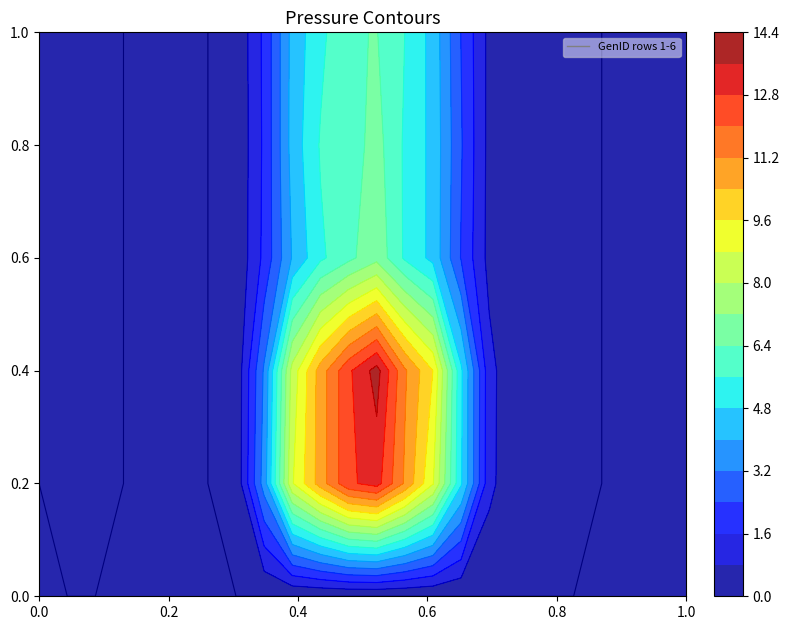

What is the maximum value shown in the chart?

13.9